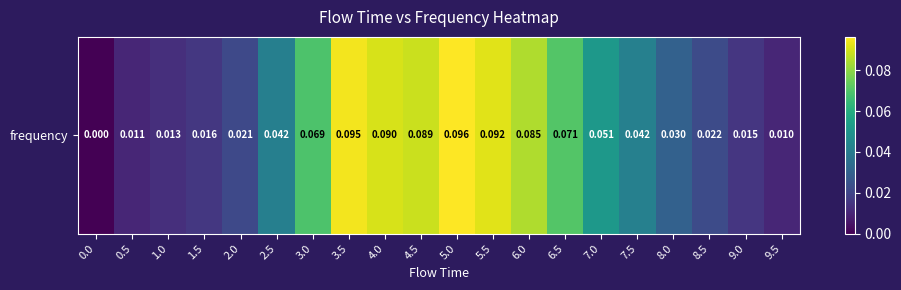

Between 1.5 and 6.0, which is larger?

6.0